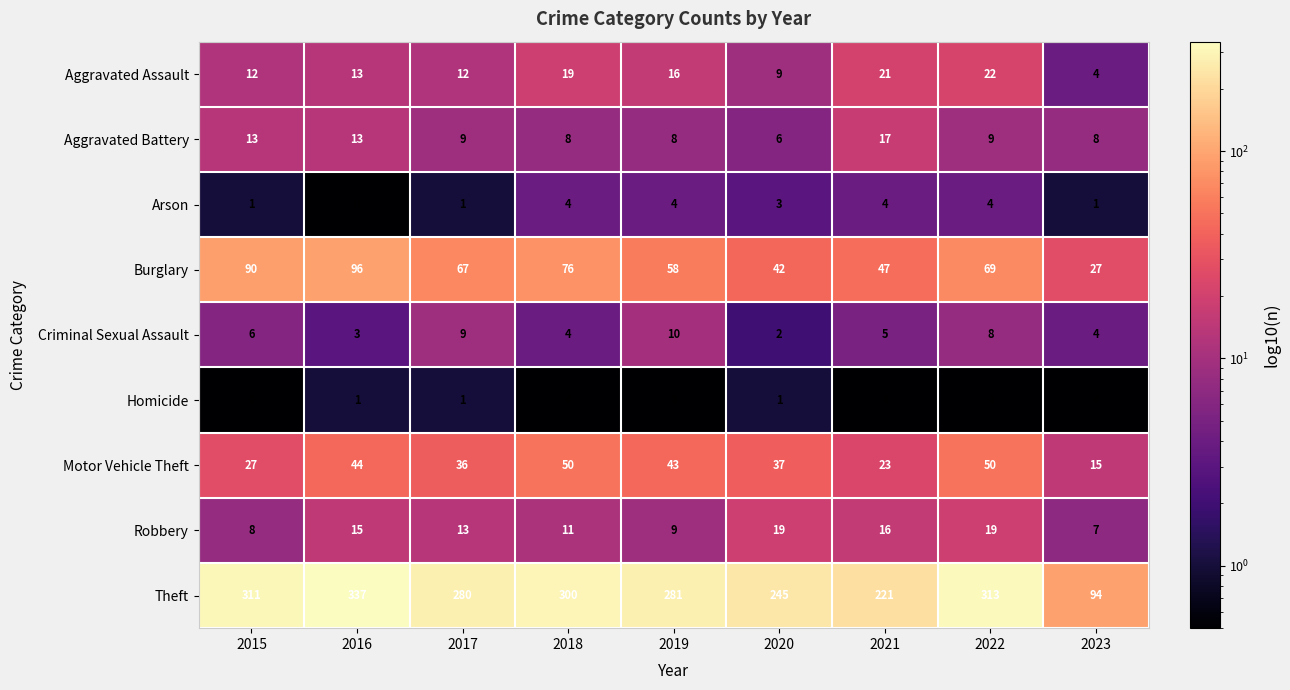

Which series has the largest range (max minus min)?

Theft